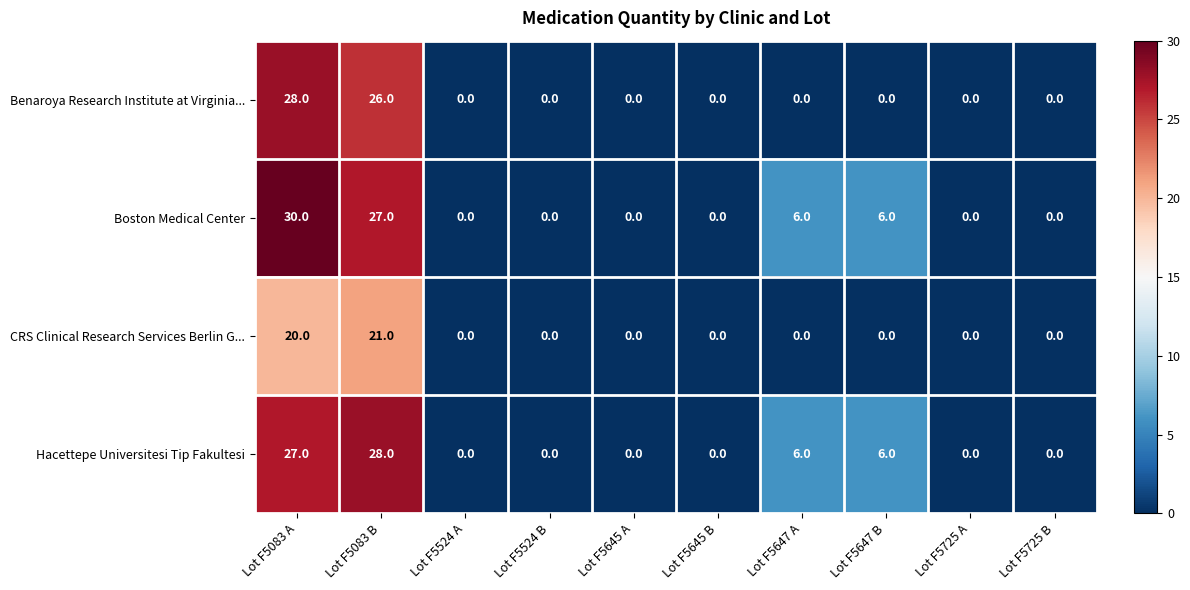

Is it true that Benaroya Research Institute at Virginia... equals -11 at Lot F5725 B?

False